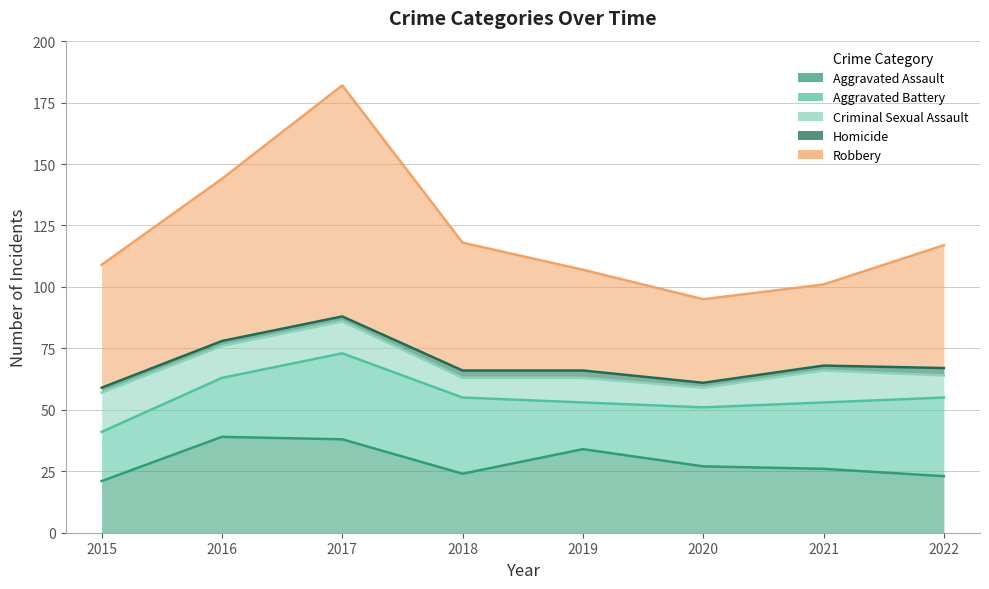

List the labels in order of Aggravated Assault value, smallest first.

2015, 2022, 2018, 2021, 2020, 2019, 2017, 2016